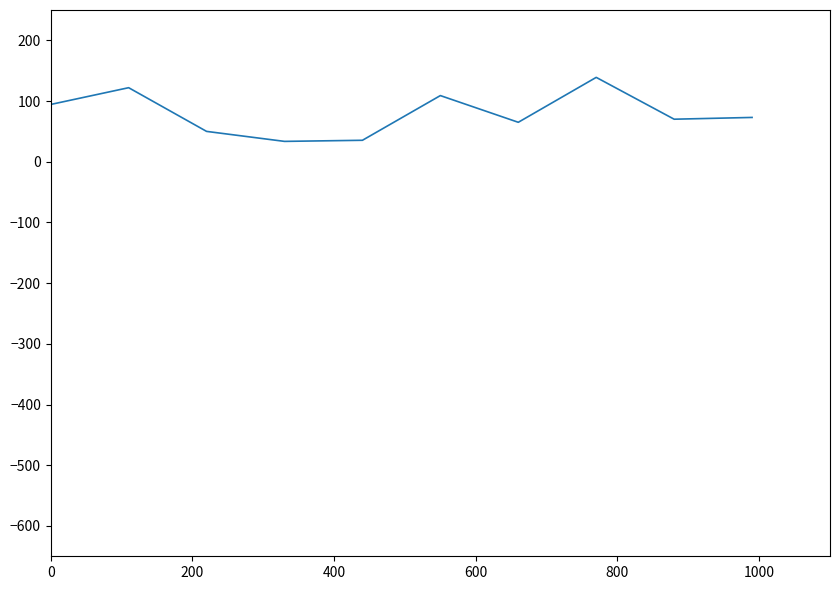

What is the minimum value shown in the chart?

33.5